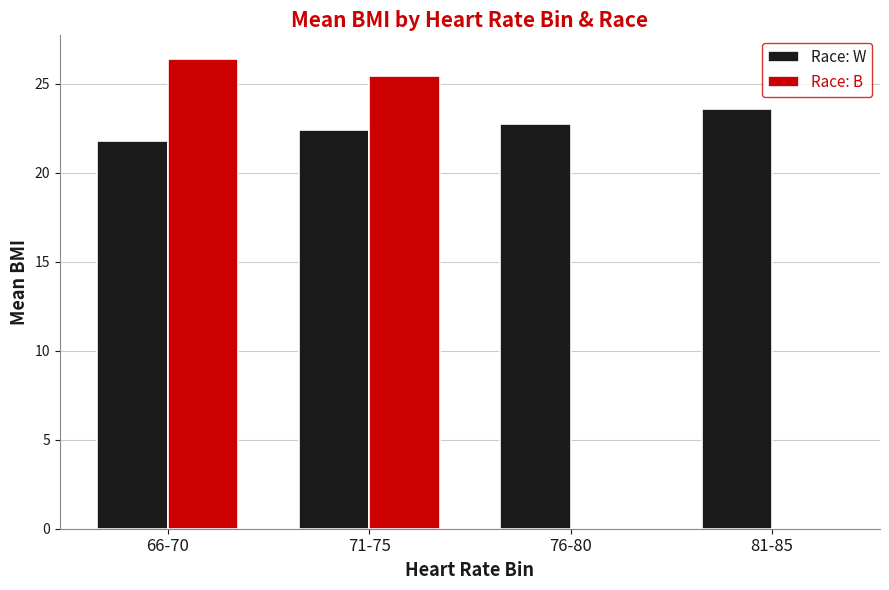

At which label does Race: B first exceed 25?

66-70